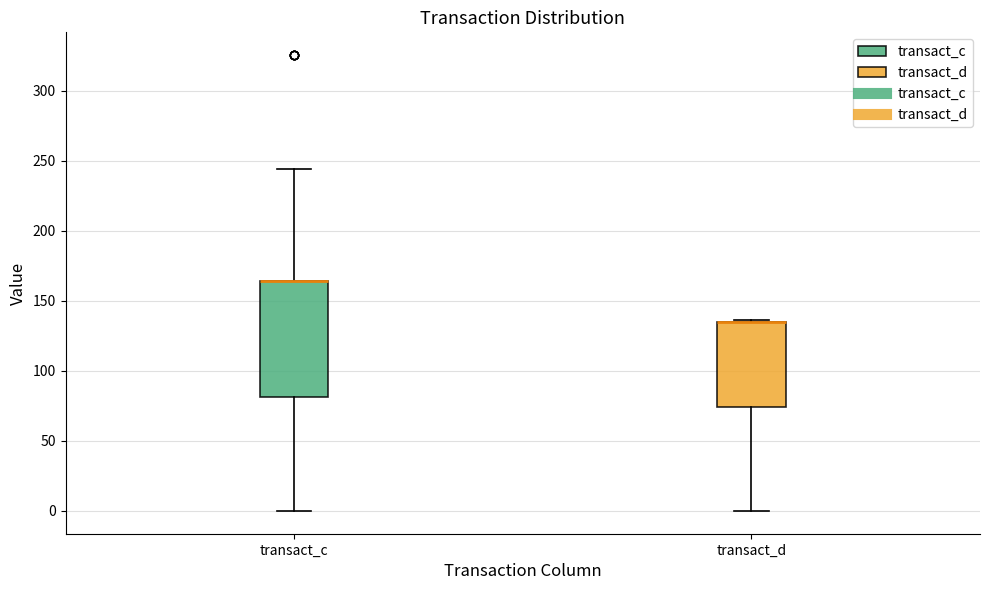

Reading left to right, transcribe this box plot: for each box, give where its median line is, the range the box spans, and where its two whiskers end, as read against the y-axis. The values are not printed on the chart, so give them approximately, as read against the axis.

transact_c: median 165 (drawn on the box's upper edge), box 80 to 165, whiskers 0 to 245
transact_d: median 135 (drawn on the box's upper edge), box 75 to 135, whiskers 0 to 135